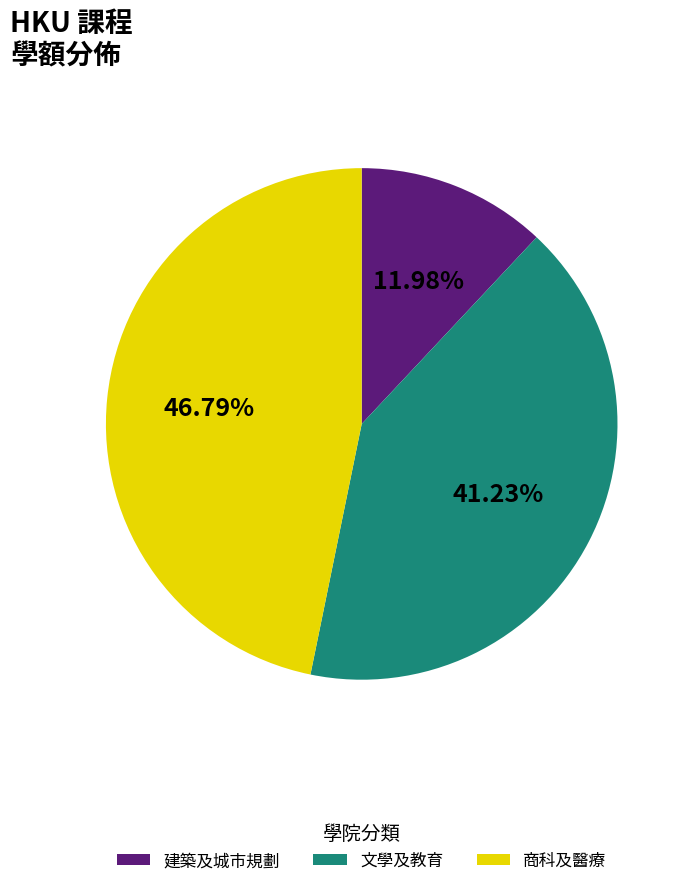

Is there any slice that represents more than half of the pie?

No